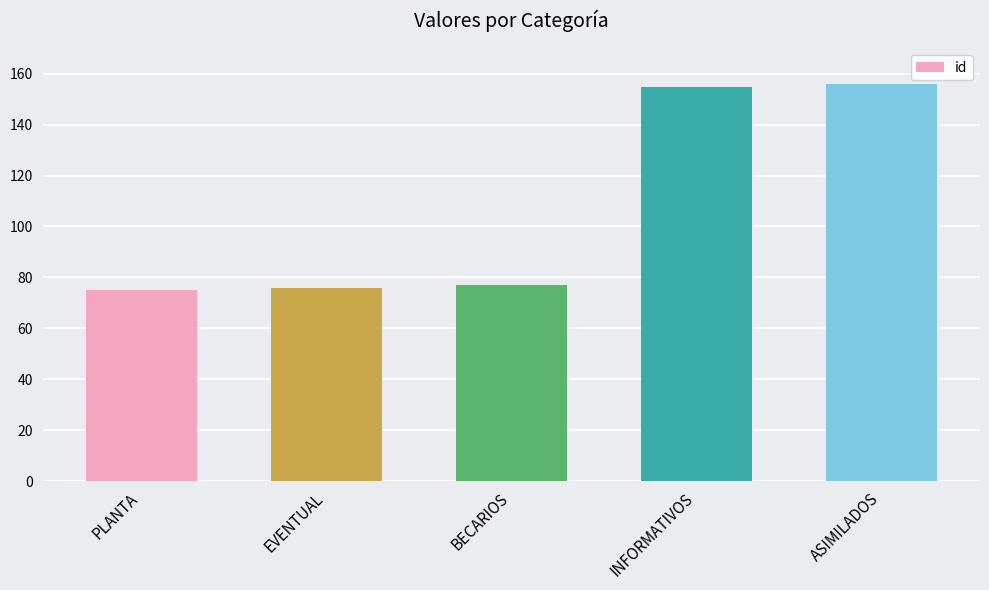

What is the average value?

108